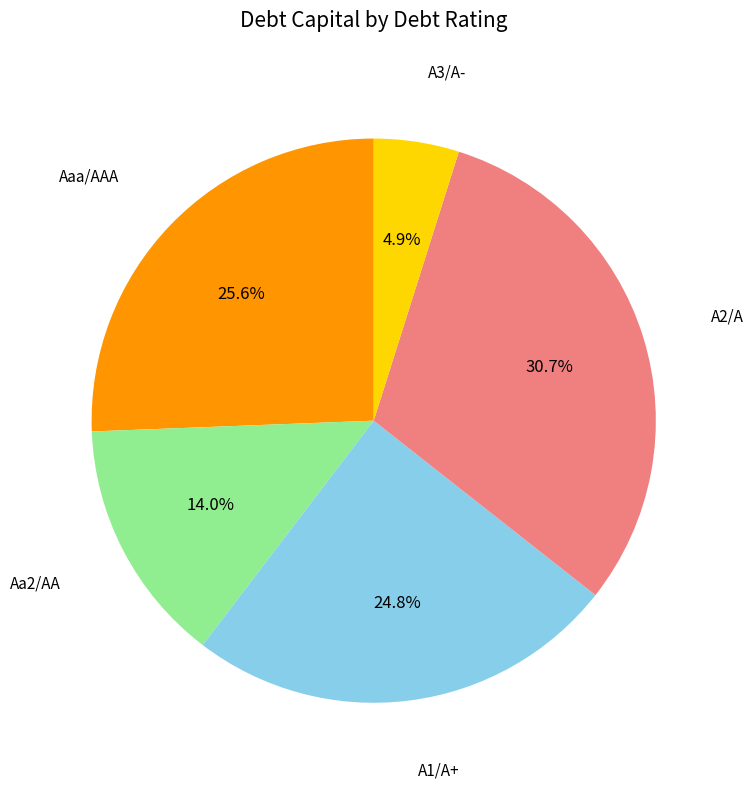

Is there a majority slice in this chart?

No